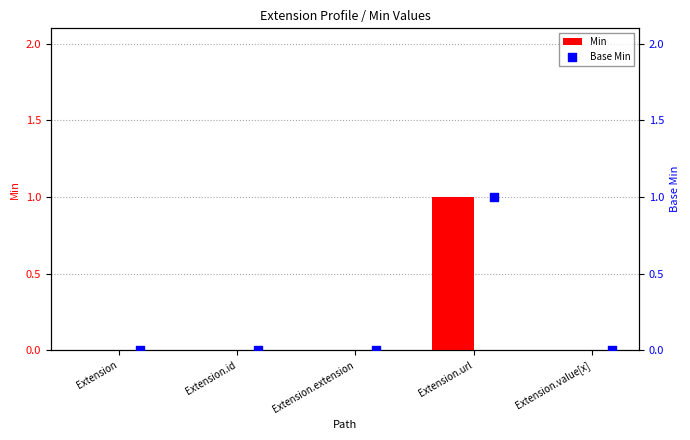

Is it true that Min equals 2 at Extension.url?

False